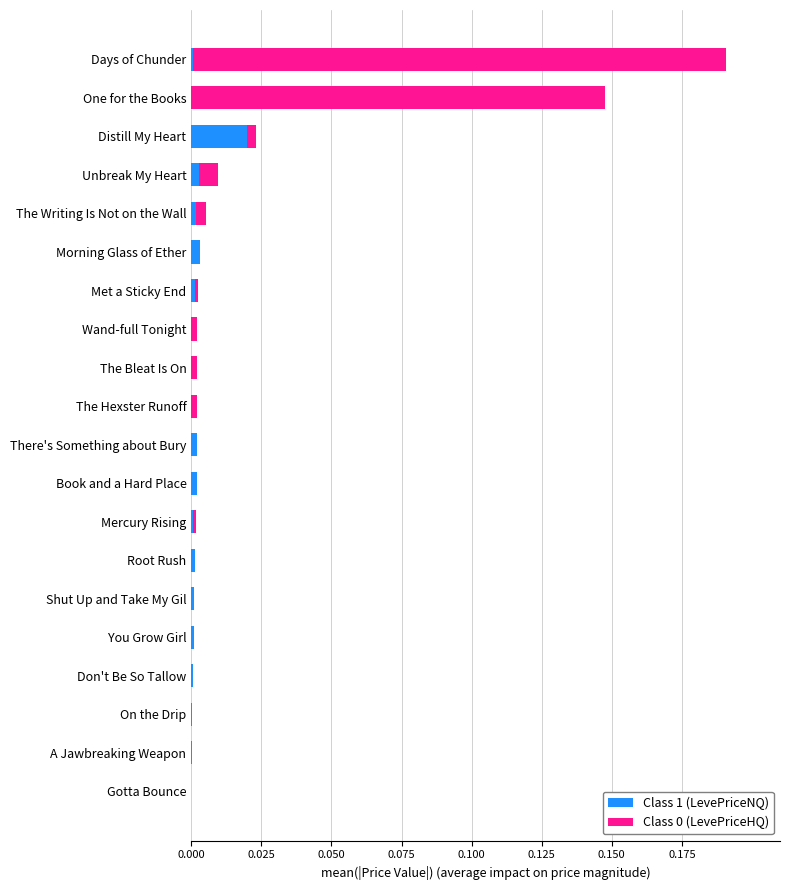

True or false: Class 1 (LevePriceNQ) has a value of 0.0 at There's Something about Bury.

True